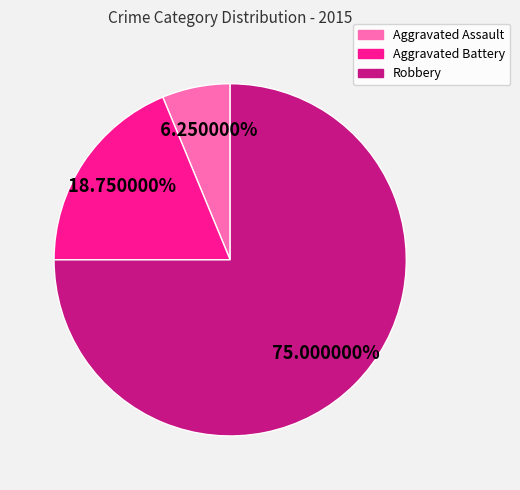

Combined, do Aggravated Assault and Robbery account for over 50%?

Yes